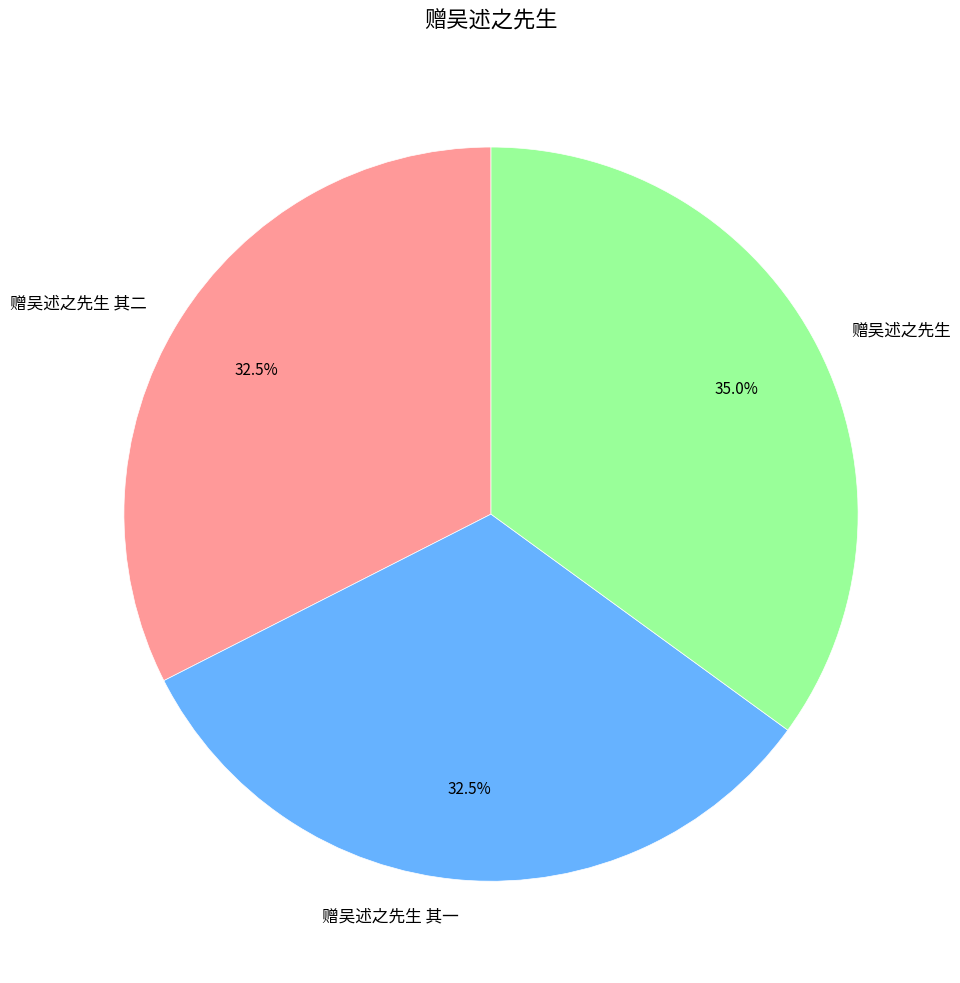

What percentage do 赠吴述之先生 and 赠吴述之先生 其二 together represent?

67.5%